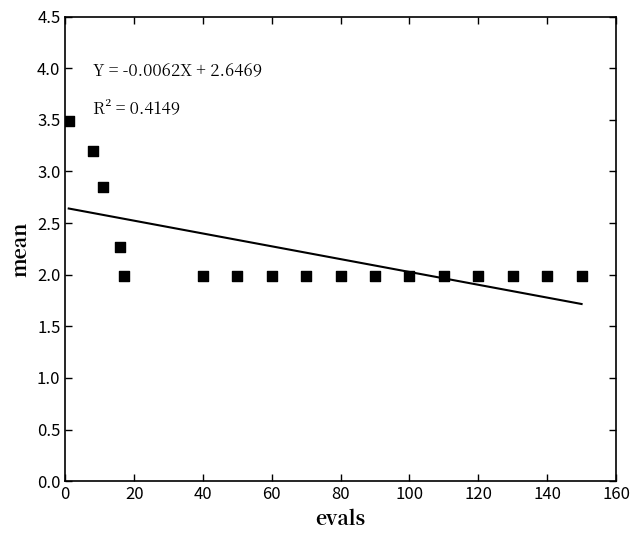

What is the range of Y values (max minus min)?

1.5